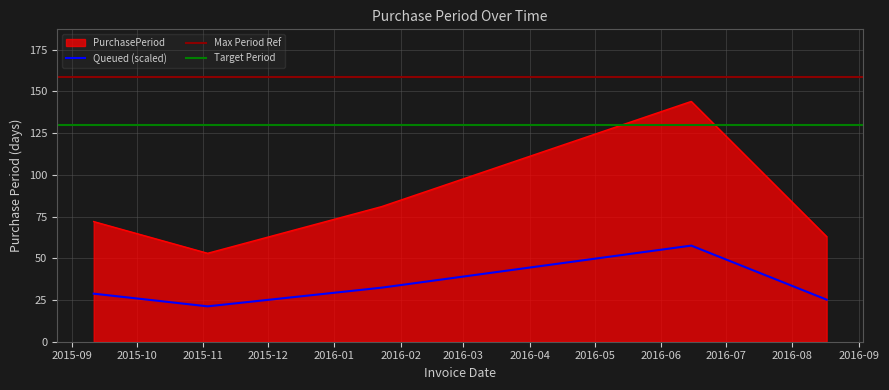

True or false: Queued (scaled) and PurchasePeriod intersect in this chart.

False